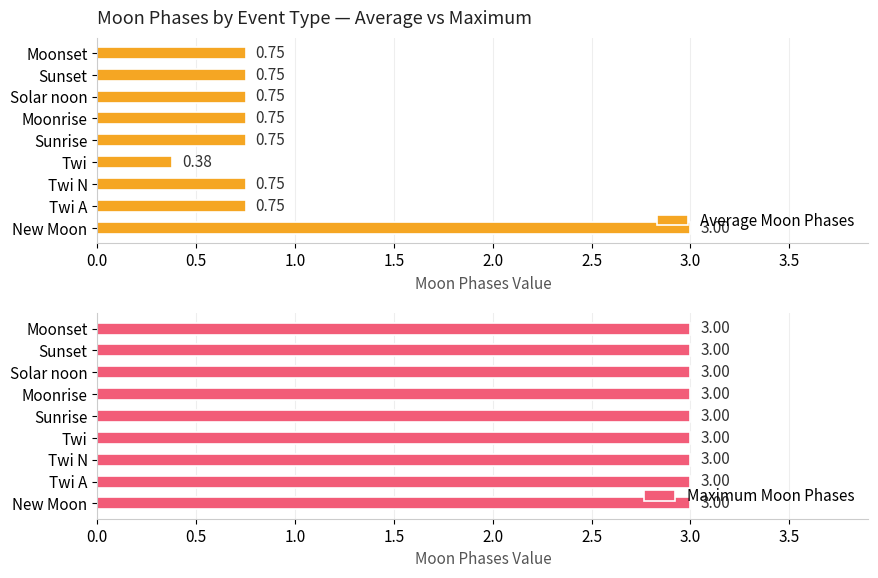

How many groups of bars are there?

9